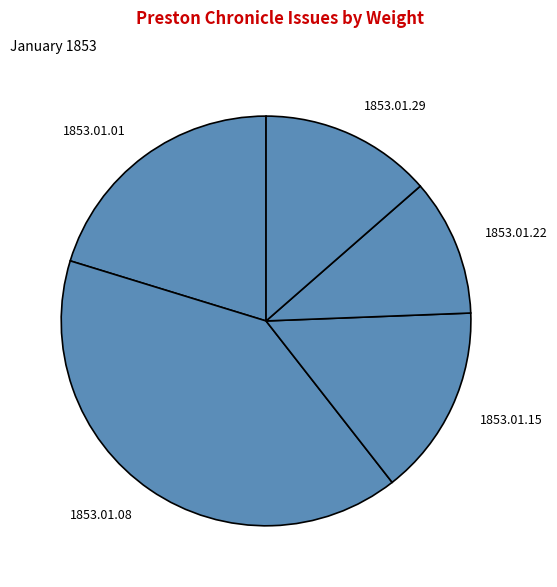

Between 1853.01.08 and 1853.01.15, which is larger?

1853.01.08